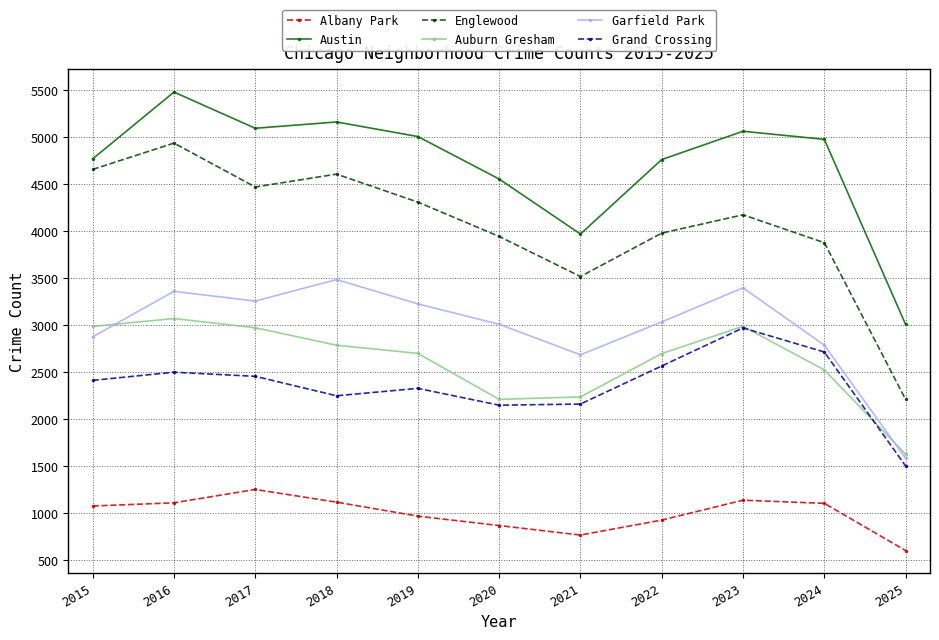

Which series has the largest total across all categories?

Austin